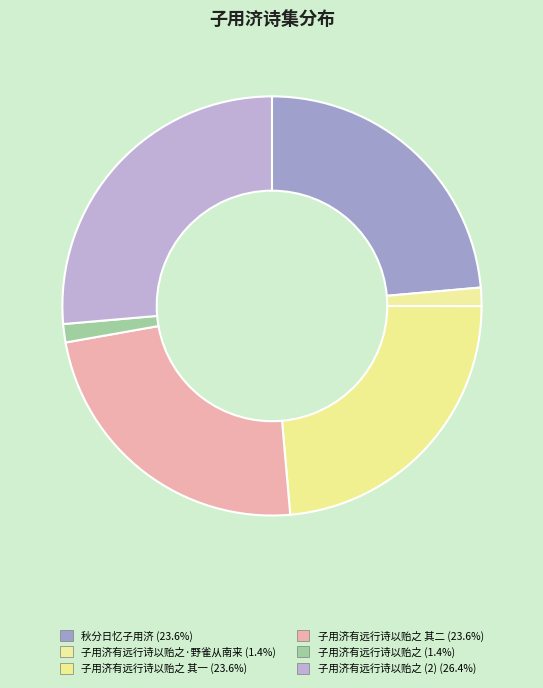

How many slices are in this pie chart?

6